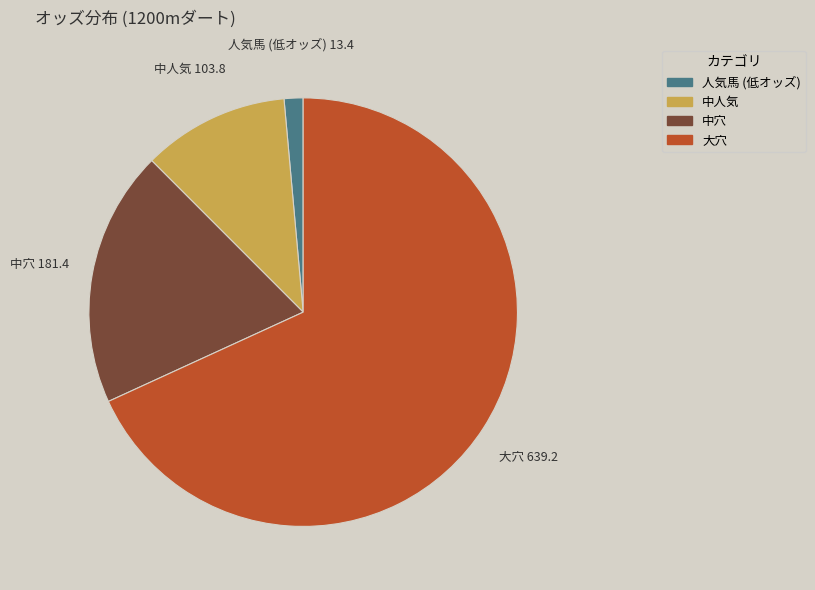

How many slices are in this pie chart?

4